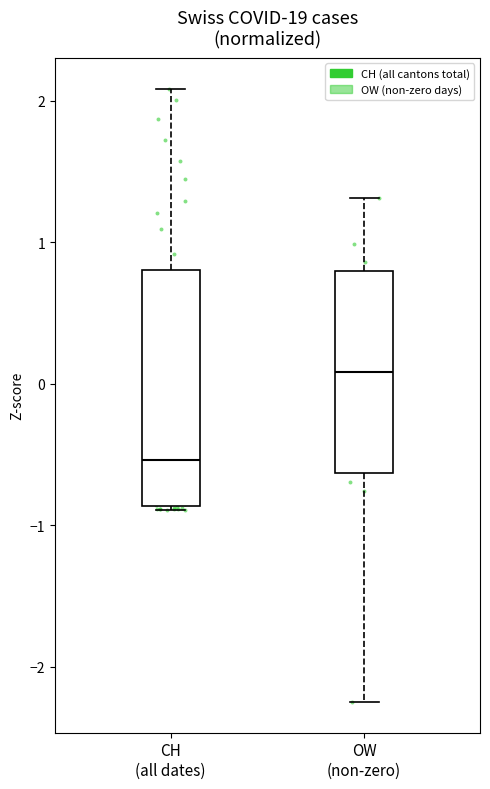

Reading left to right, transcribe this box plot: for each box, give where its median line is, the range the box spans, and where its two whiskers end, as read against the y-axis. The values are not printed on the chart, so give them approximately, as read against the axis.

CH (all dates): median -0.5, box -0.9 to 0.8, whiskers -0.9 to 2.1
OW (non-zero): median 0.1, box -0.6 to 0.8, whiskers -2.2 to 1.3